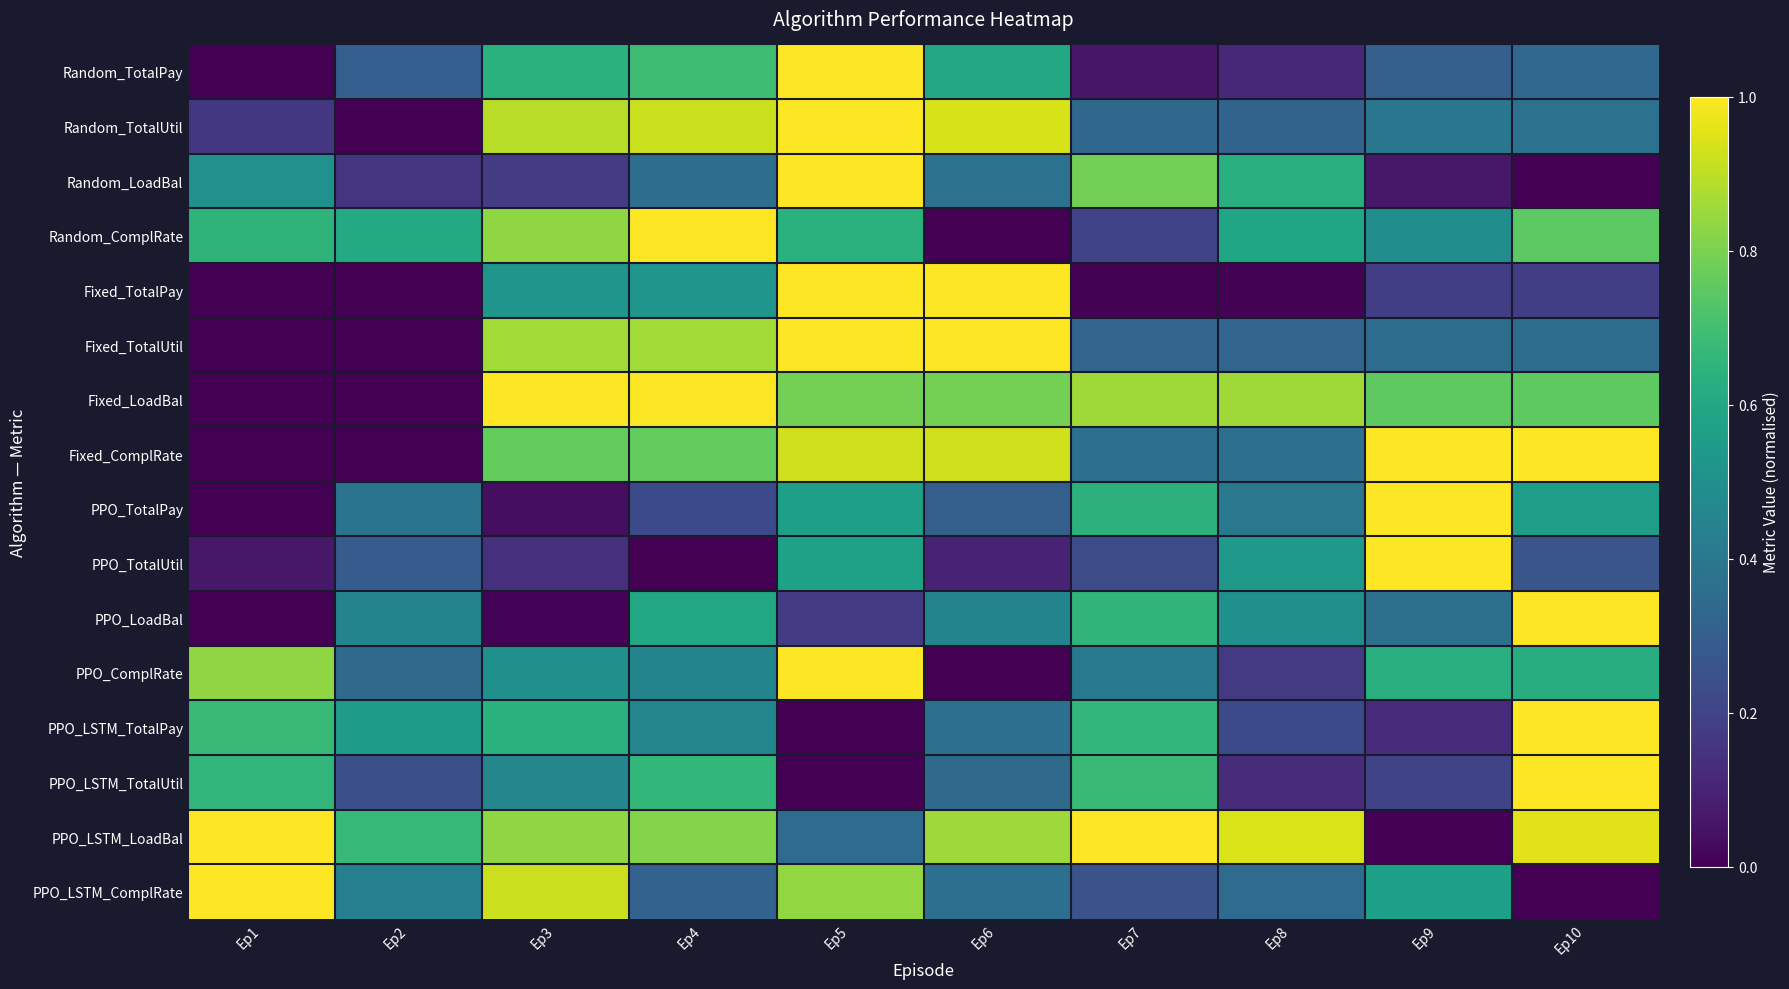

Count the number of categories in the chart.

10